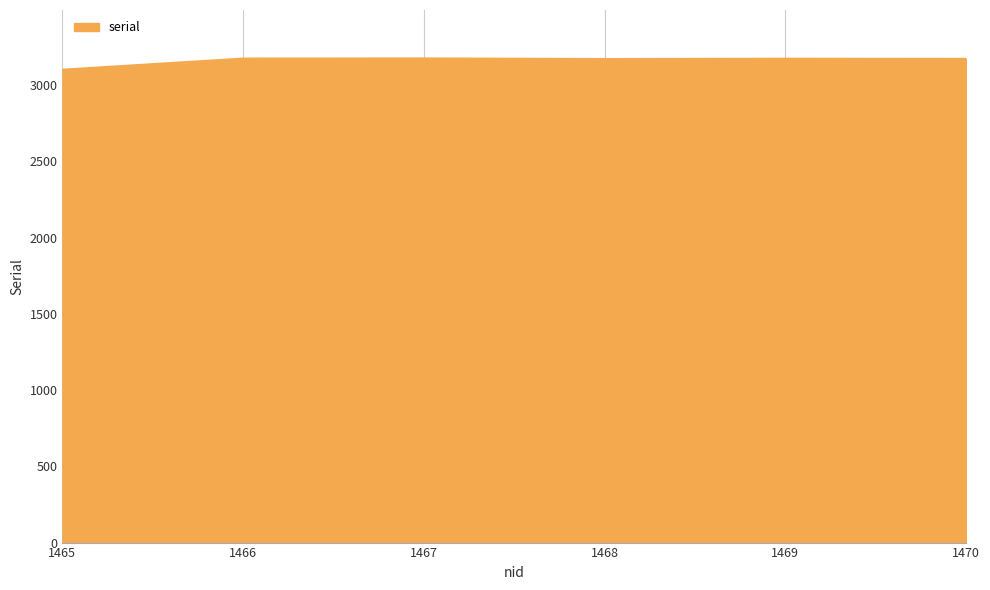

At which category does the chart reach its minimum across all series?

1465